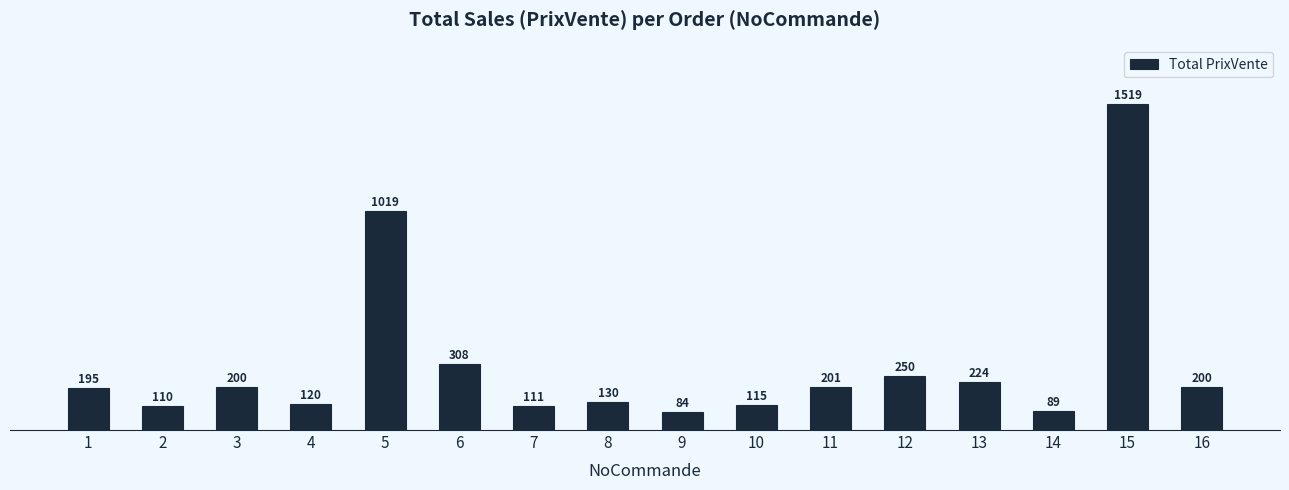

The value at 6 is 110.1. True or false?

False